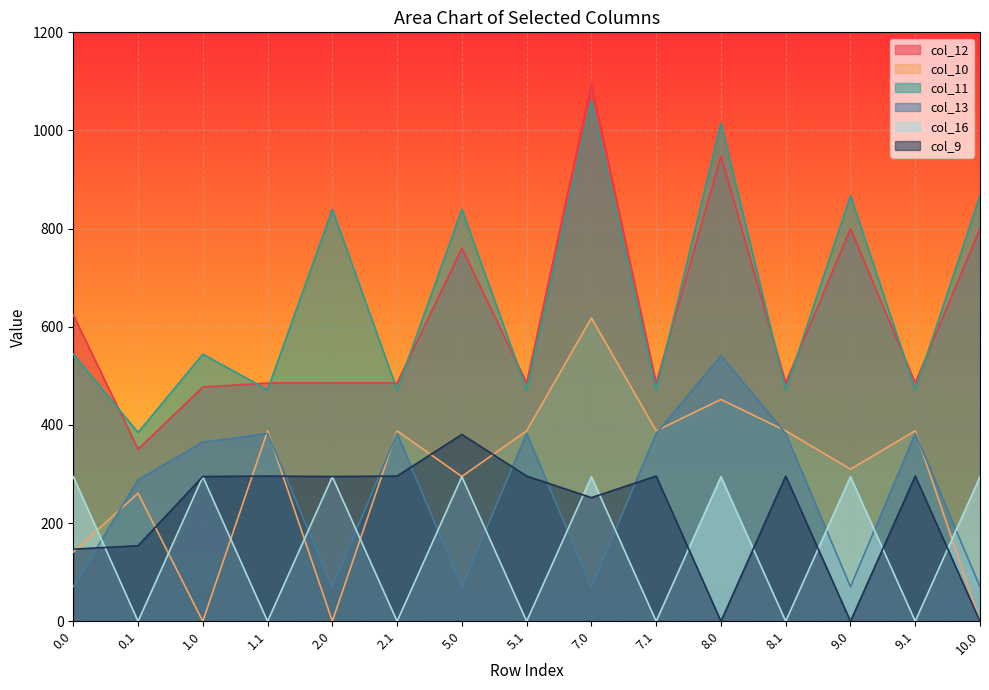

True or false: col_9 and col_12 cross at least once.

False